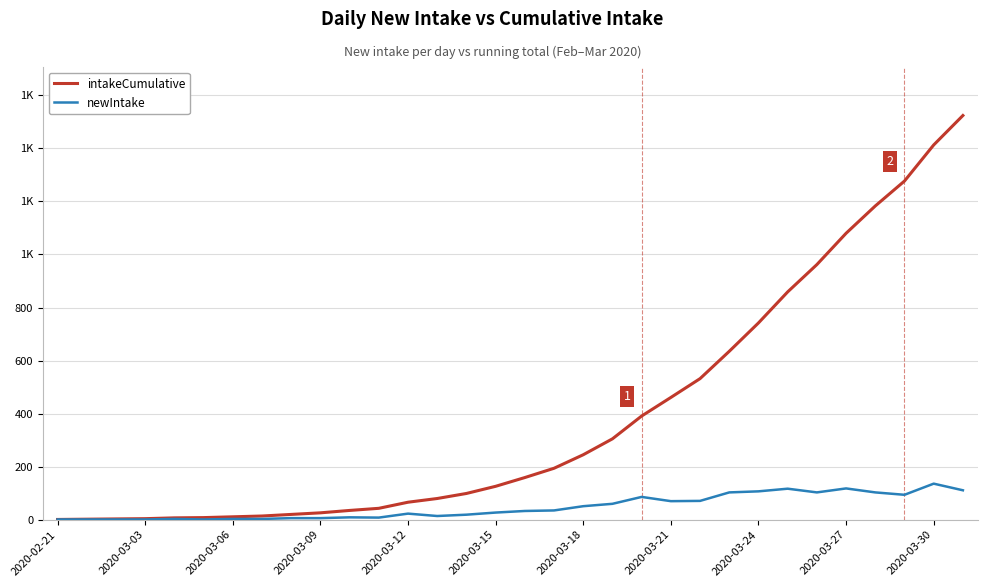

True or false: intakeCumulative and newIntake cross at least once.

False